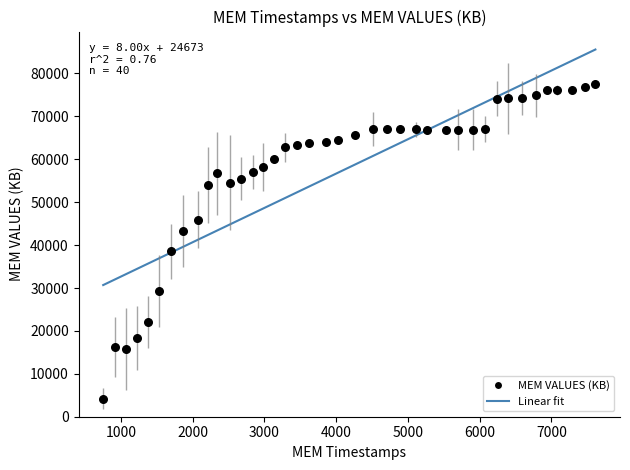

What is the range of X values (max minus min)?

6861